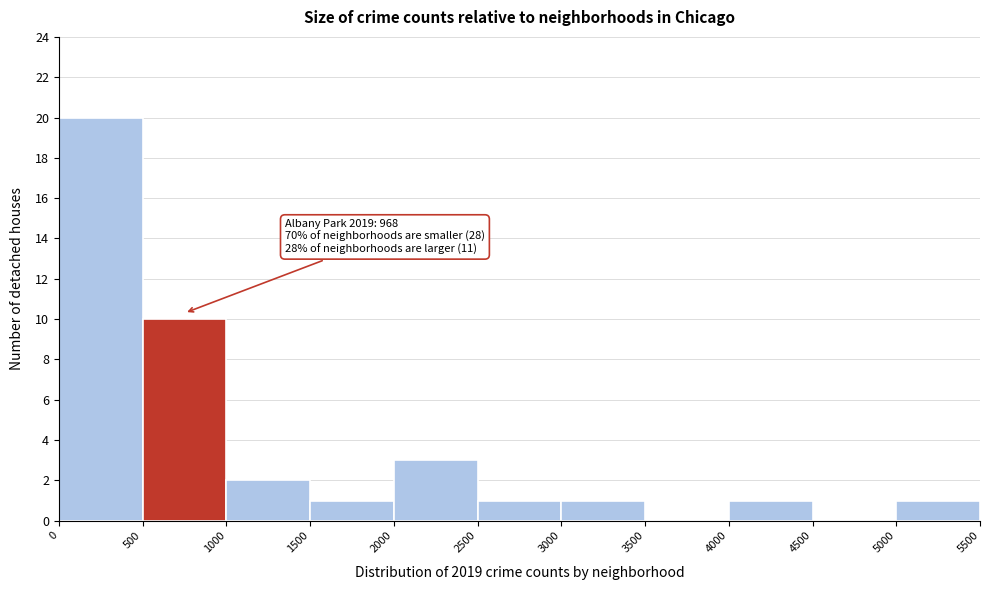

Which range on the x-axis has the tallest bar?

0 to 500